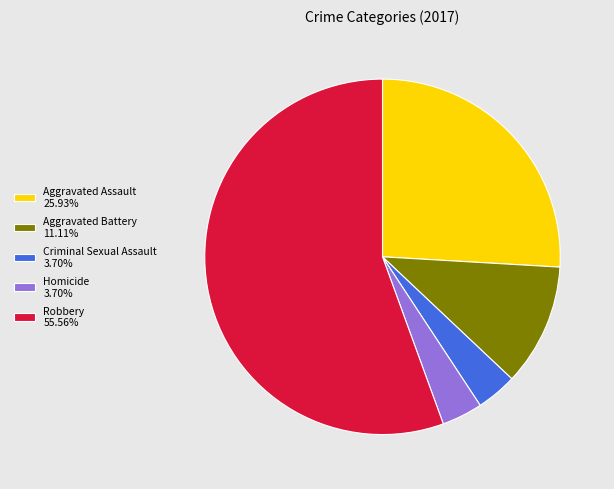

Combined, do Aggravated Assault 25.93% and Aggravated Battery 11.11% account for over 50%?

No